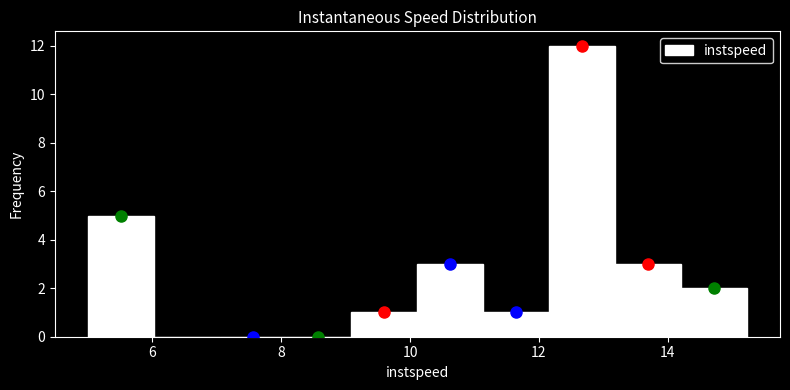

Which range on the x-axis has the tallest bar?

12.2 to 13.2